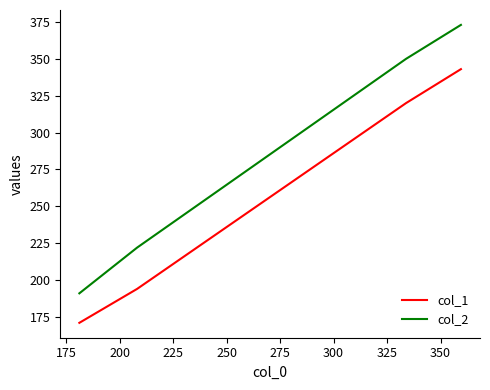

At how many categories does at least one series exceed 211?

3